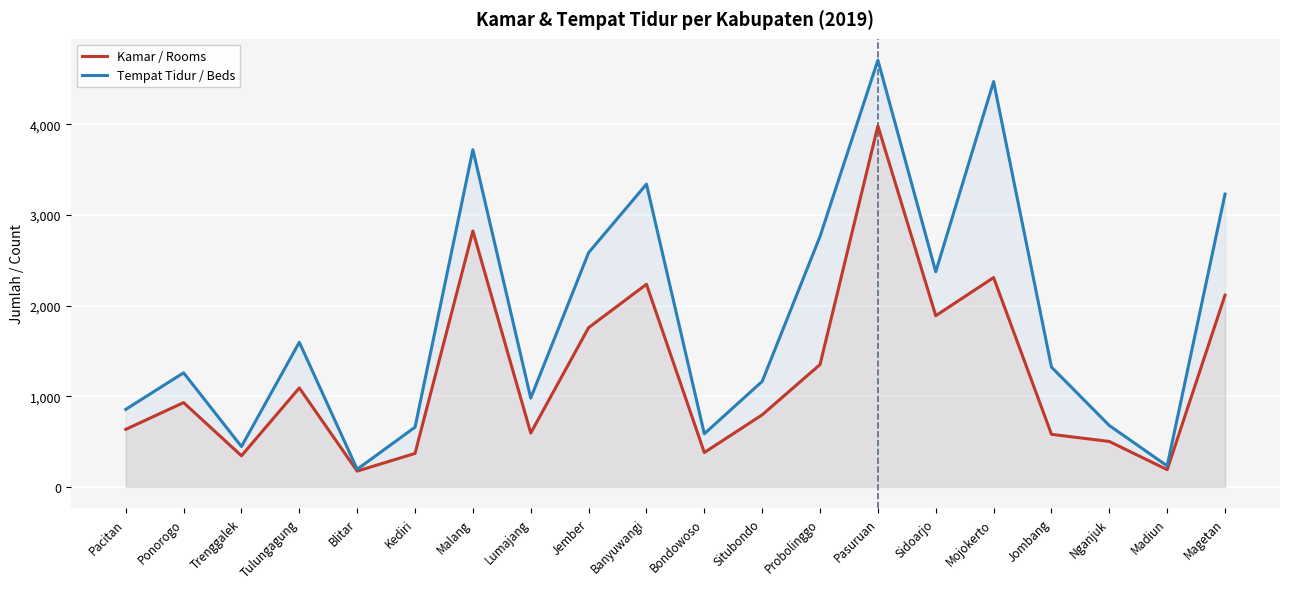

The Kamar / Rooms series shows 2116 at Magetan. True or false?

True